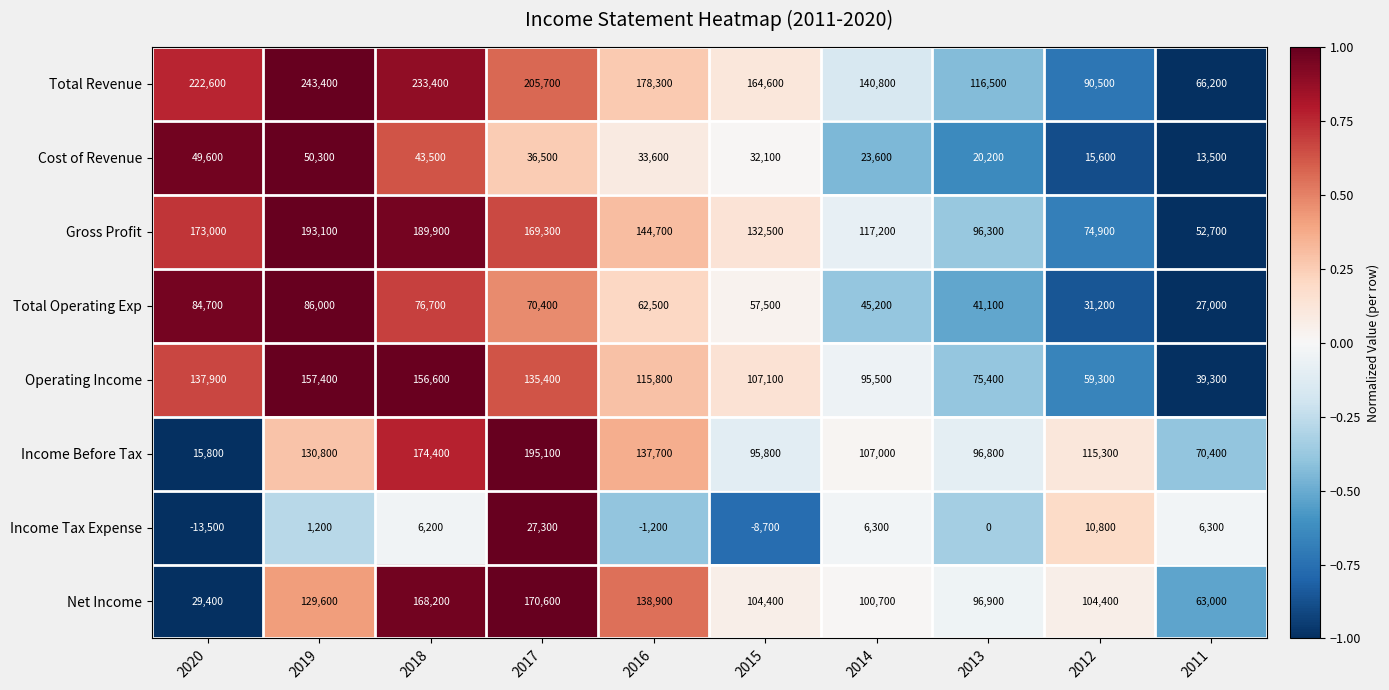

Where is Operating Income nearest to the value 98350?

2014